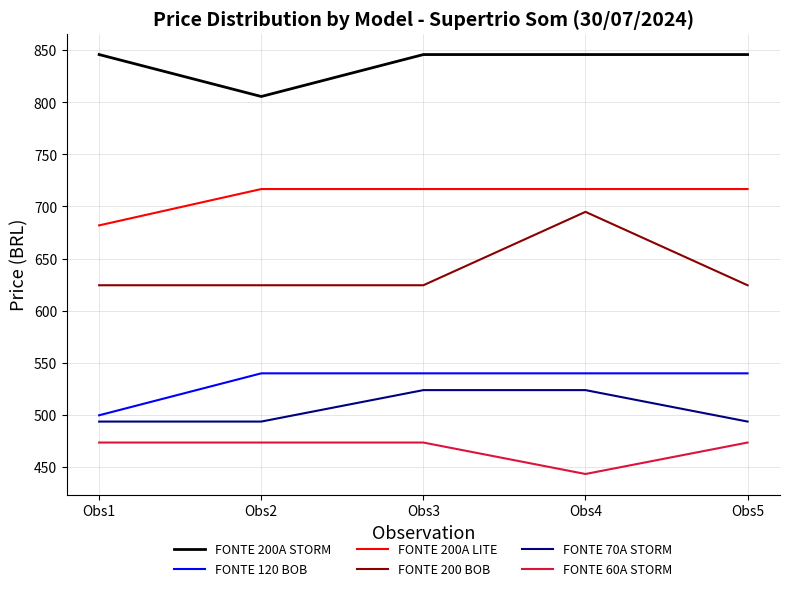

True or false: FONTE 120 BOB and FONTE 200A LITE intersect in this chart.

False